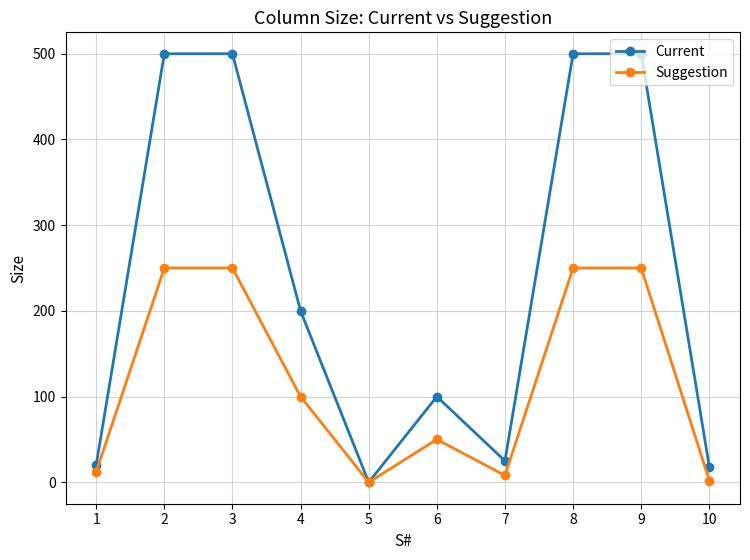

The value of Current at 9 is 268. True or false?

False